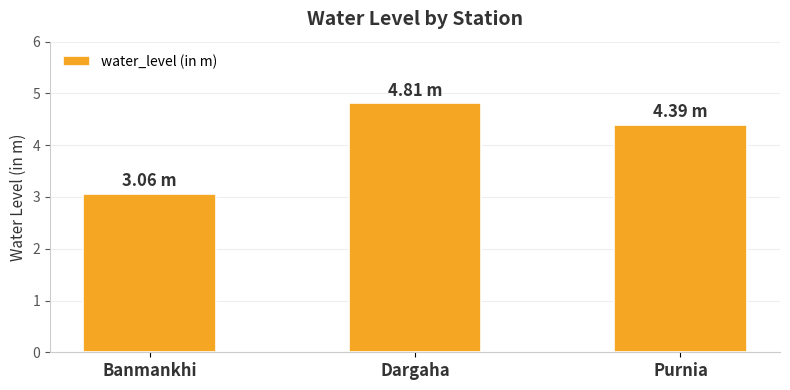

Reading right to left, transcribe all the data shown in this chart.

4.4	4.8	3.1